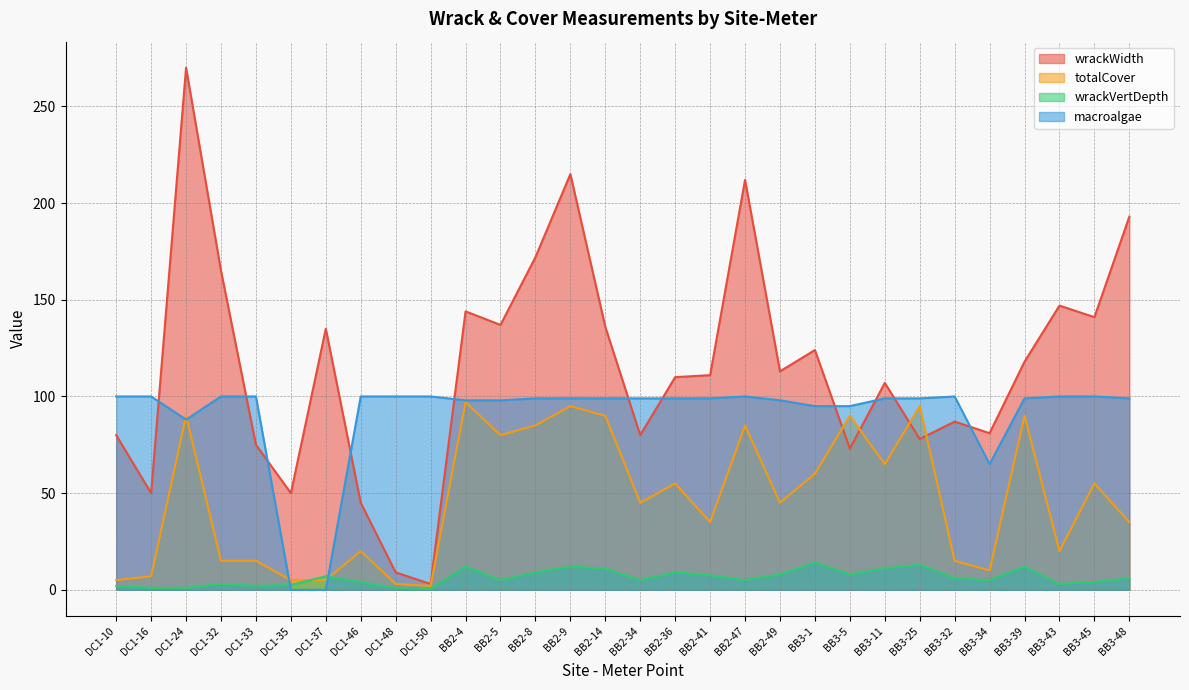

What is the label of the 17th point from the right?

BB2-9